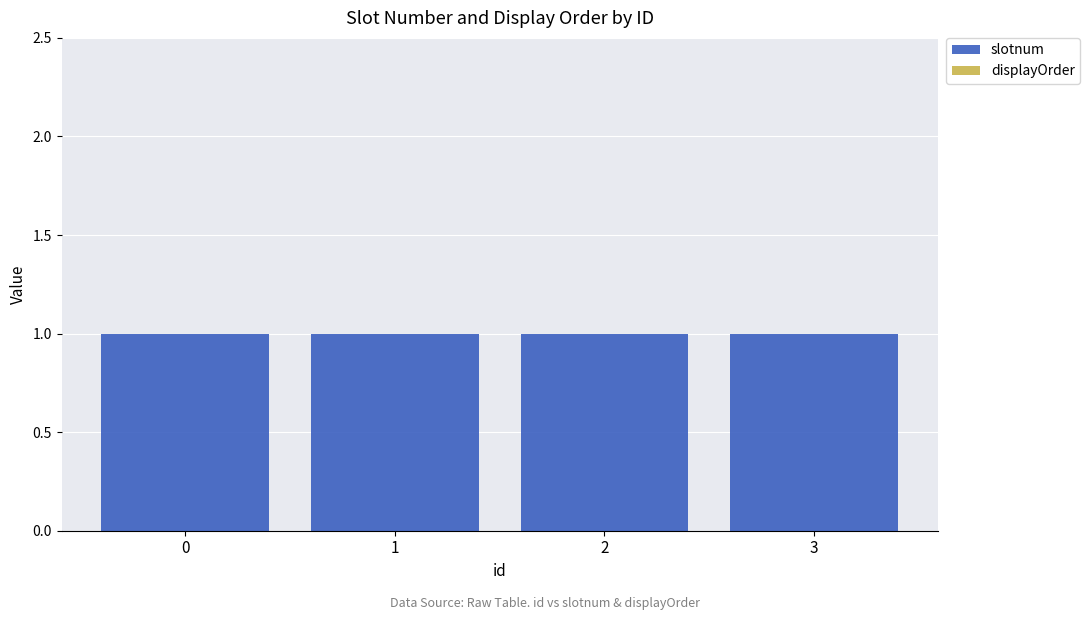

Reading left to right, transcribe all the data shown in this chart.

slotnum: 0=1	1=1	2=1	3=1
displayOrder: 0=0	1=0	2=0	3=0